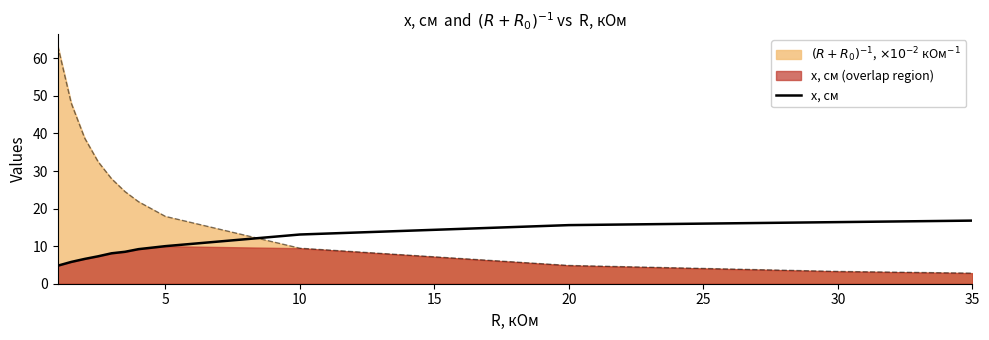

Is it true that x, см equals 14.6 at 5?

False